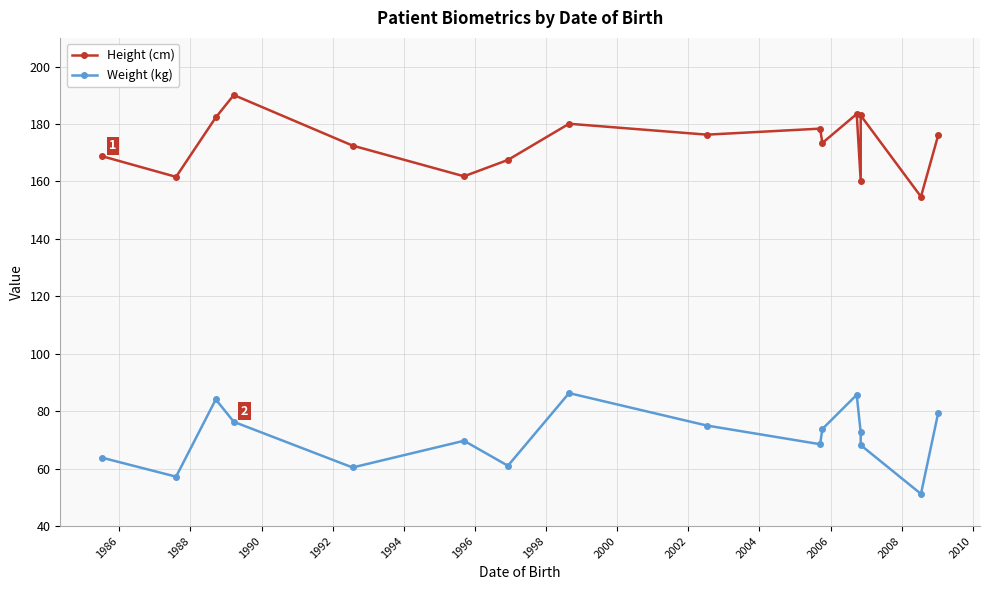

Reading left to right, transcribe all the data shown in this chart.

Height (cm): 168.8	161.6	182.3	190.1	172.5	161.8	167.5	180.1	176.3	178.4	173.4	183.5	160.2	183.0	154.7	176.1
Weight (kg): 63.8	57.2	84.1	76.3	60.4	69.7	61.0	86.3	75.0	68.5	73.8	85.7	72.6	68.2	51.2	79.4